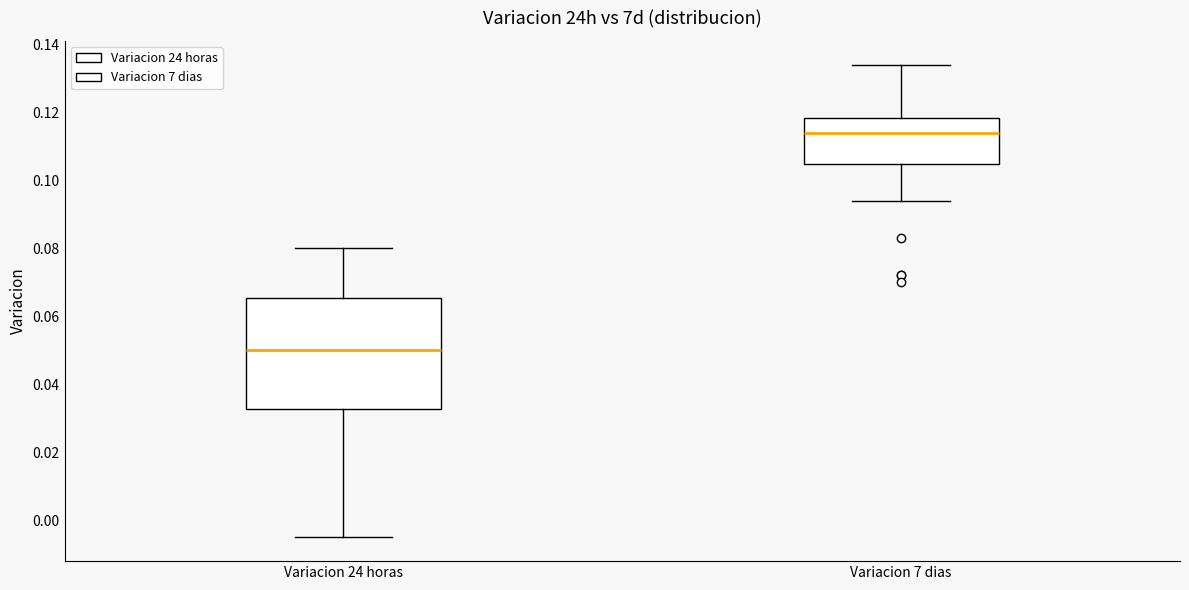

Which box is the tallest, from its lower edge to its upper edge?

Variacion 24 horas